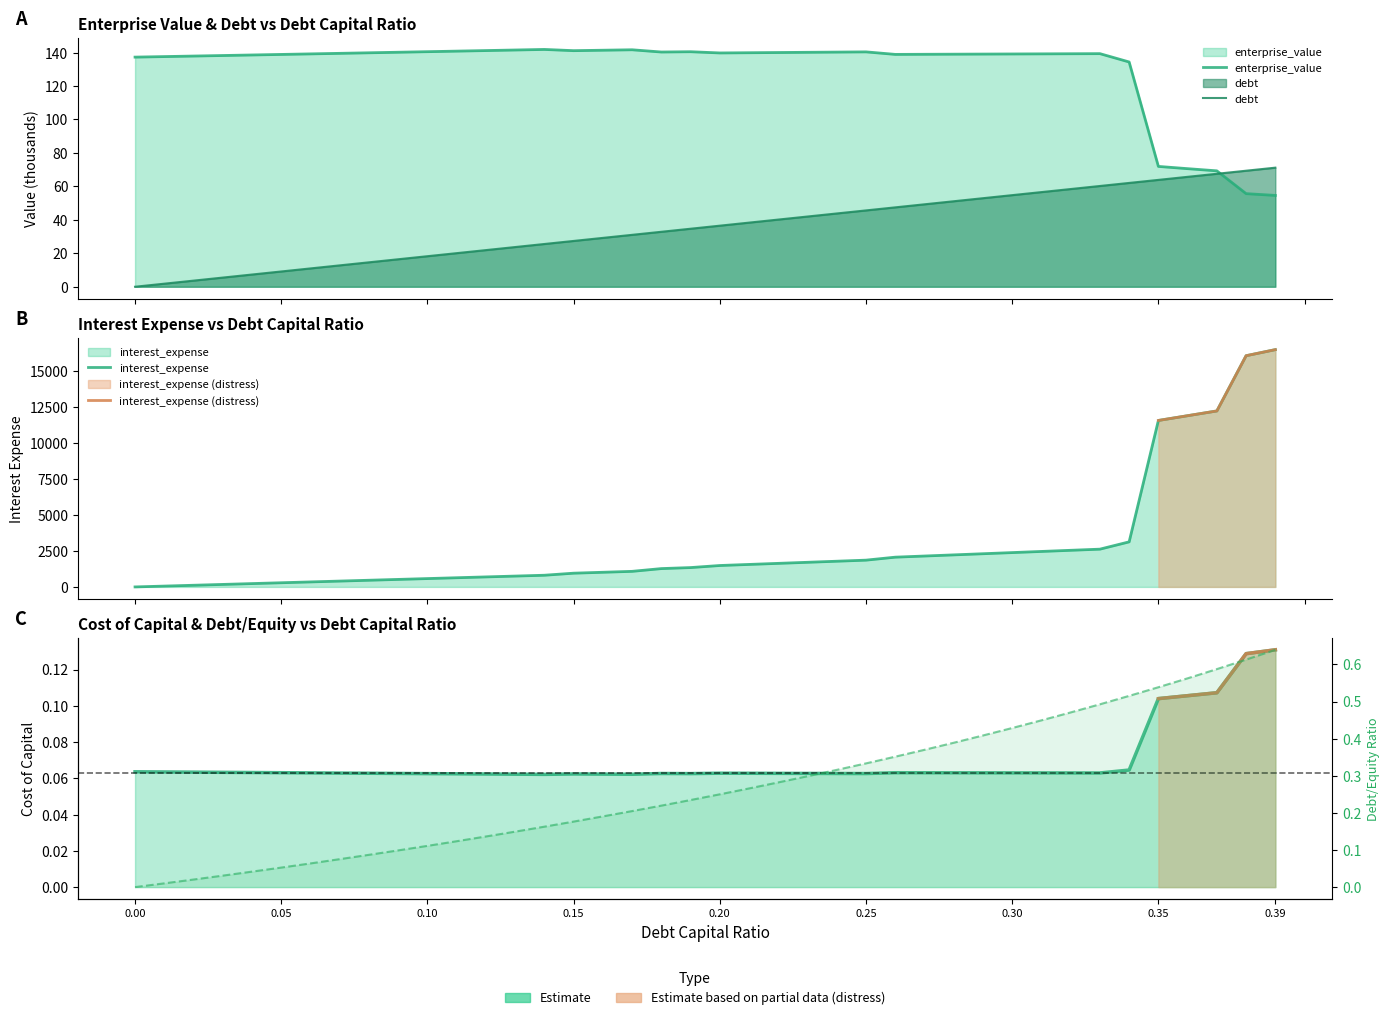

Count the number of categories in the chart.

40